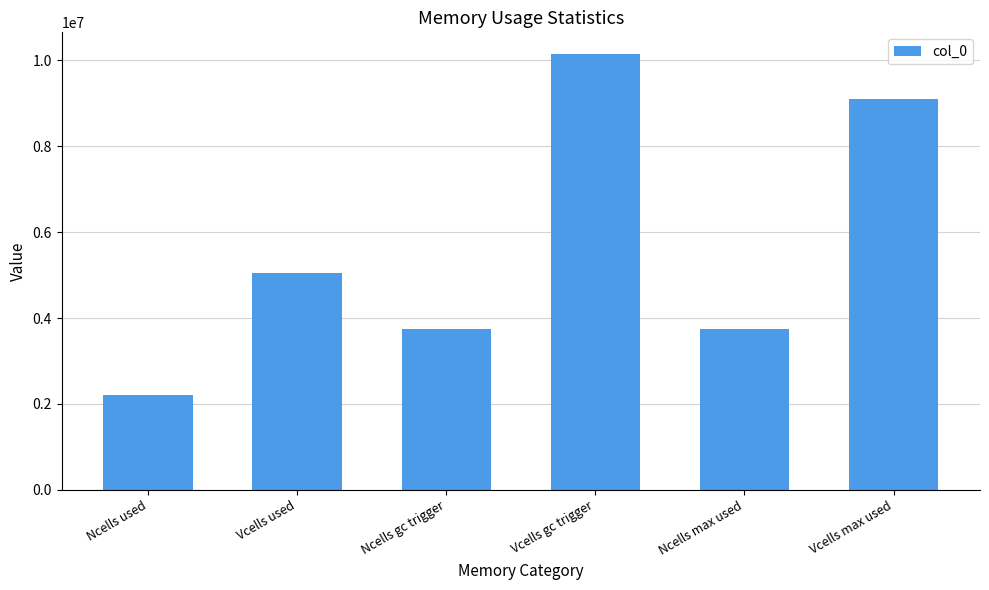

Which has a higher value, Vcells max used or Ncells used?

Vcells max used